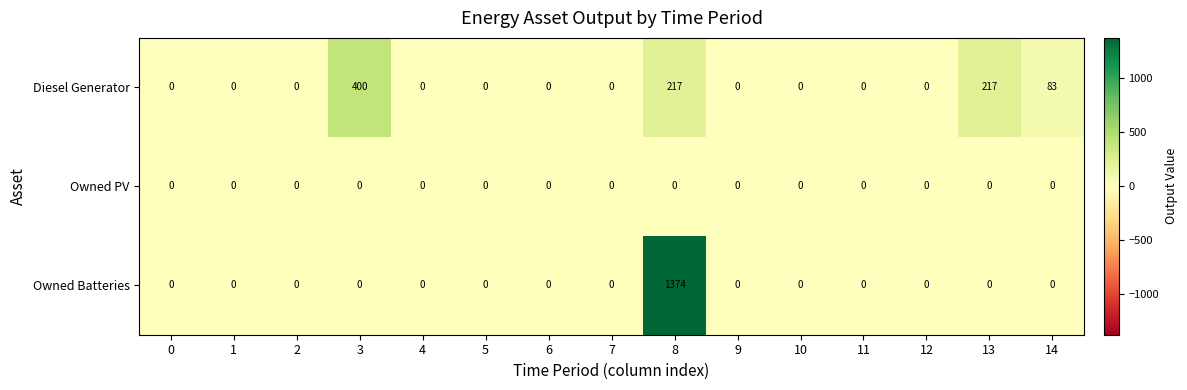

Rank the series by their average value, from highest to lowest.

Owned Batteries, Diesel Generator, Owned PV